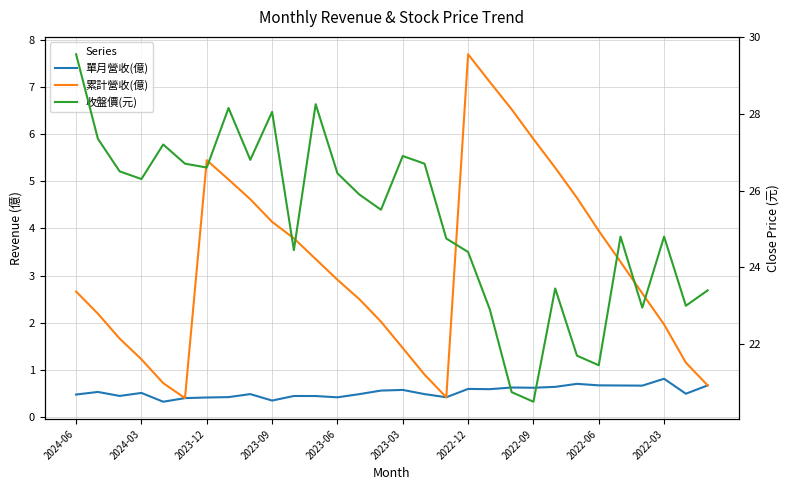

What are all the series names shown in the legend?

單月營收(億), 累計營收(億), 收盤價(元)